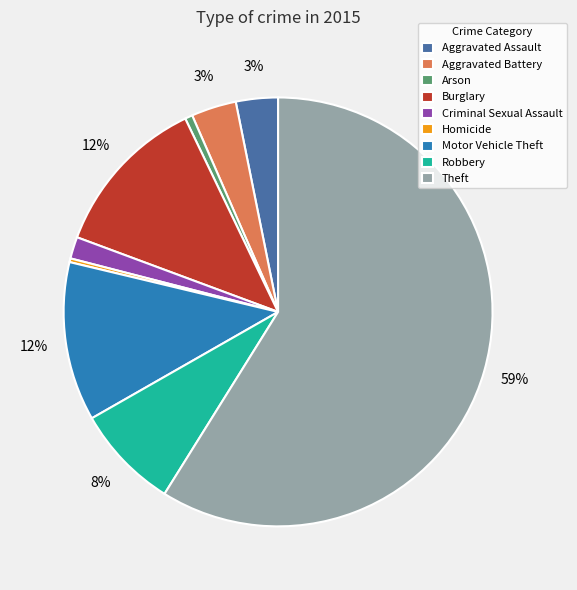

Is the sum of Arson and Homicide greater than half?

No